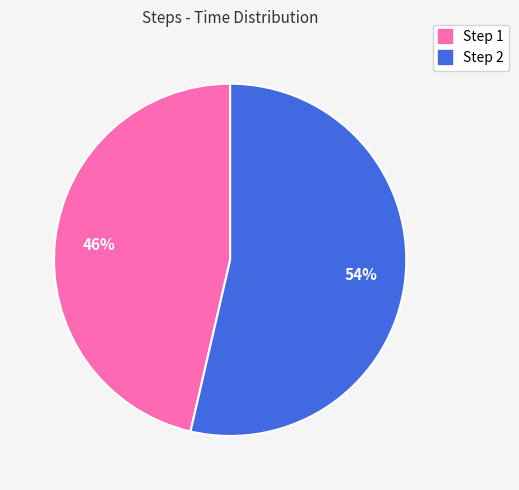

How many slices are in this pie chart?

2